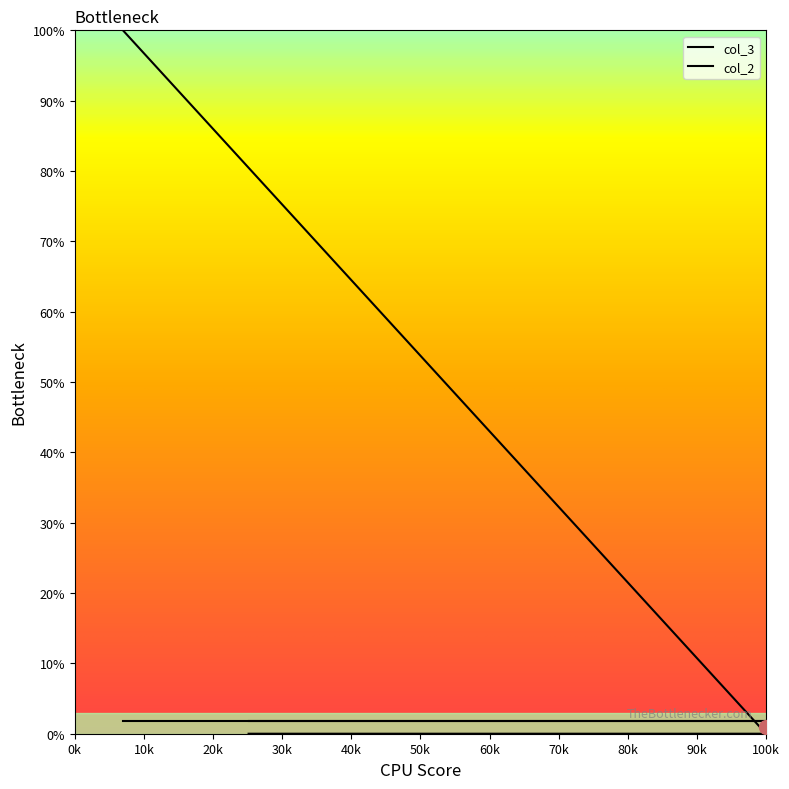

Is it true that the value at 350 is 0?

True